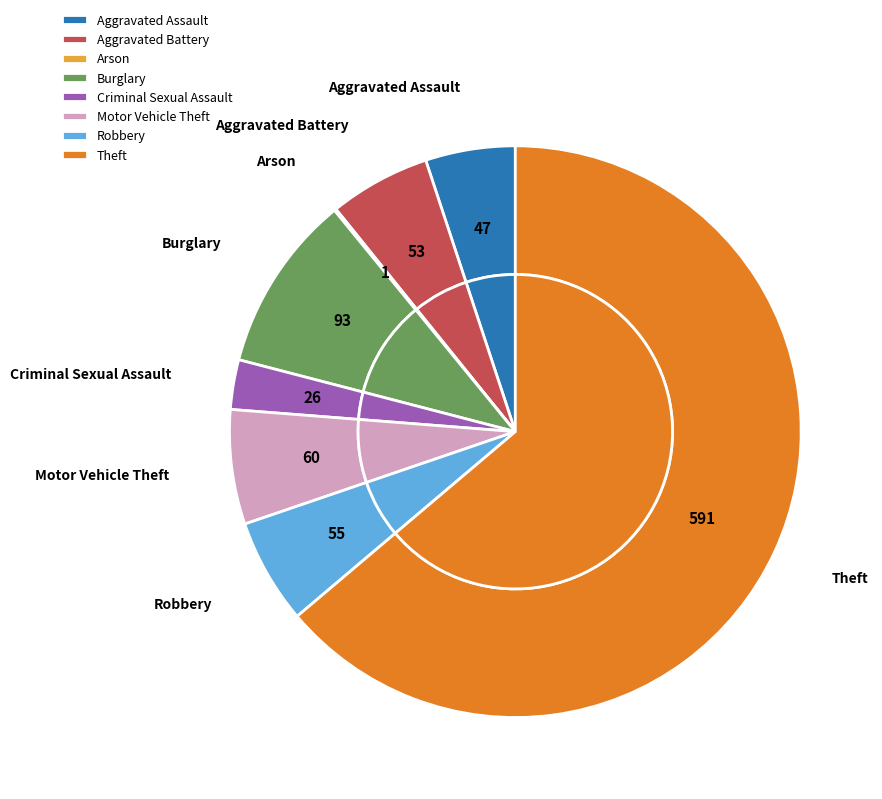

What percentage is the Burglary slice, to the nearest percent?

10%